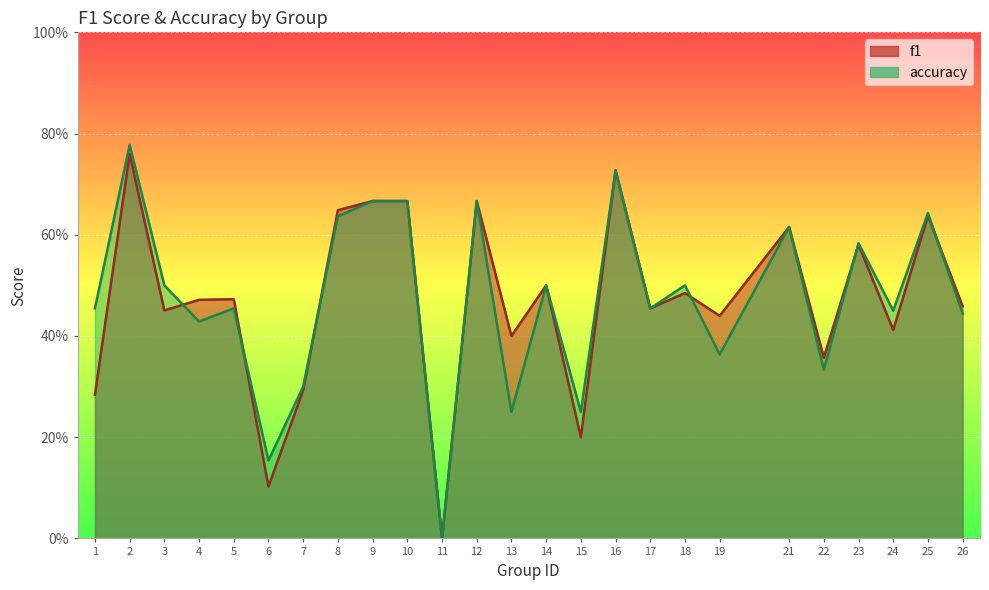

Is it true that f1 equals 0.1 at 15?

False